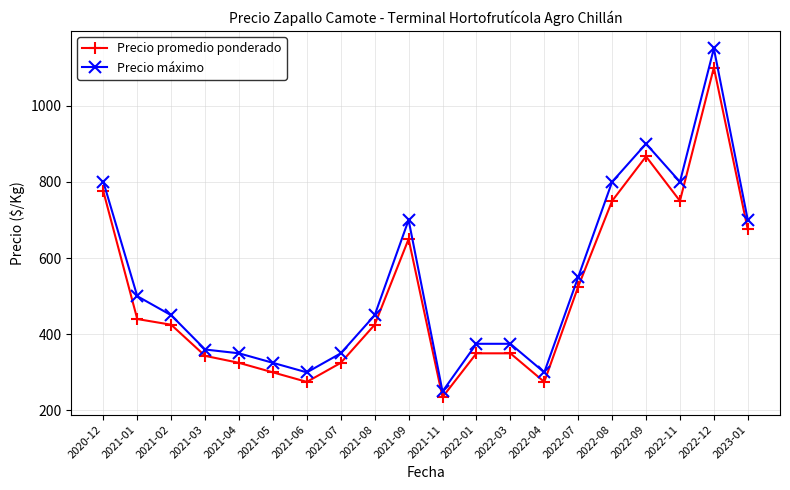

The Precio promedio ponderado series shows 206.9 at 2021-05. True or false?

False